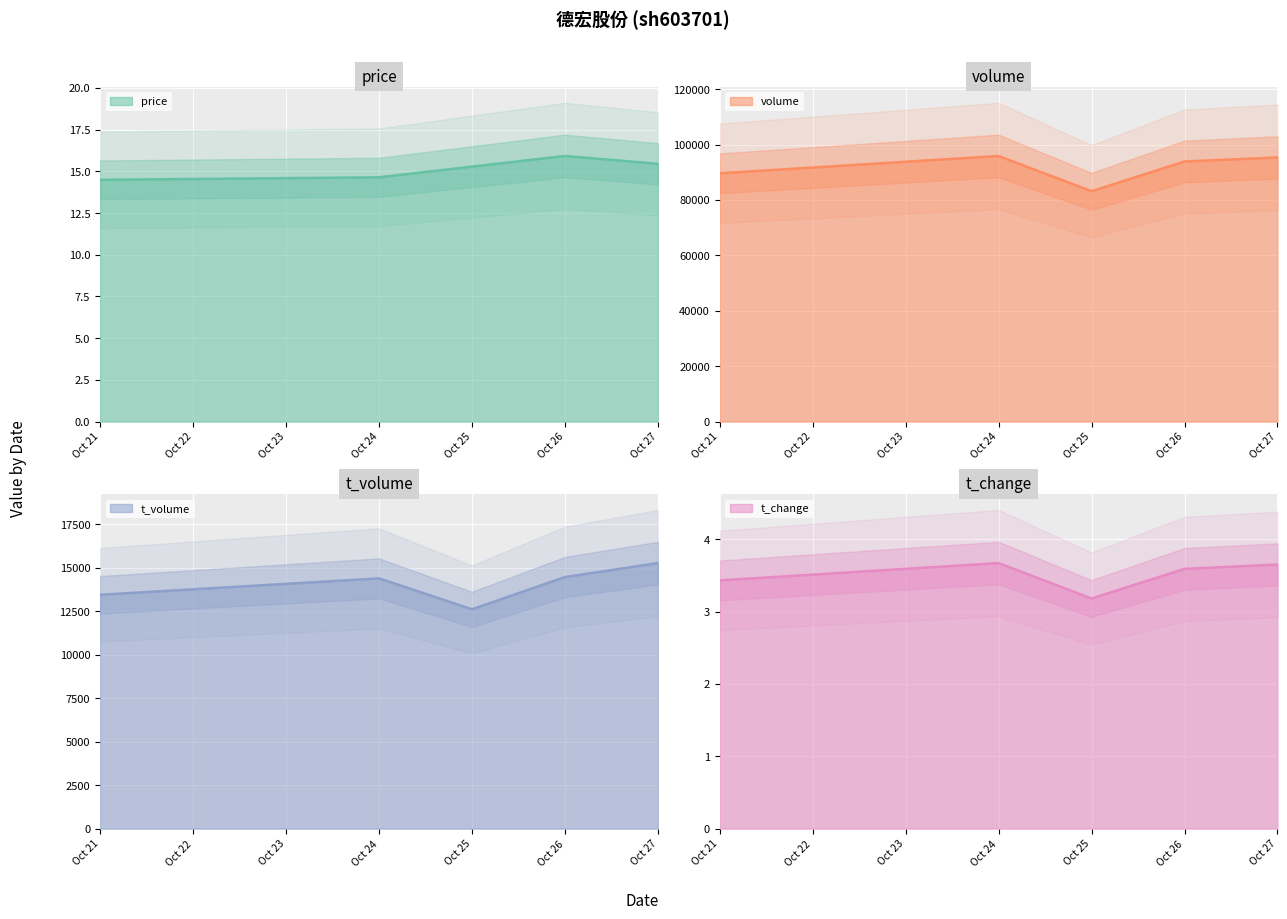

Which series has the largest total across all categories?

volume